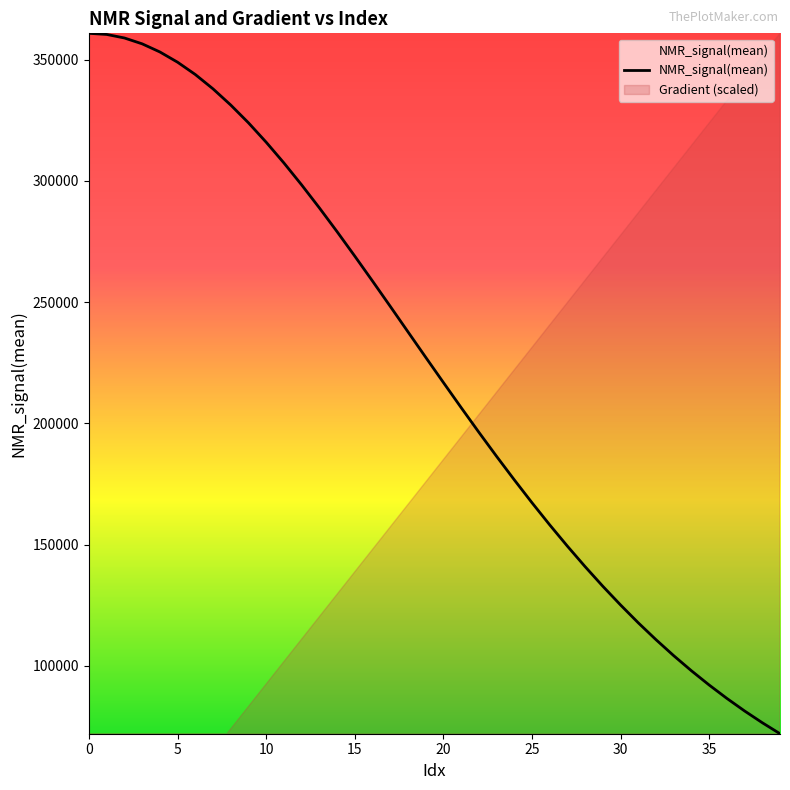

How many data points does each series have?

40